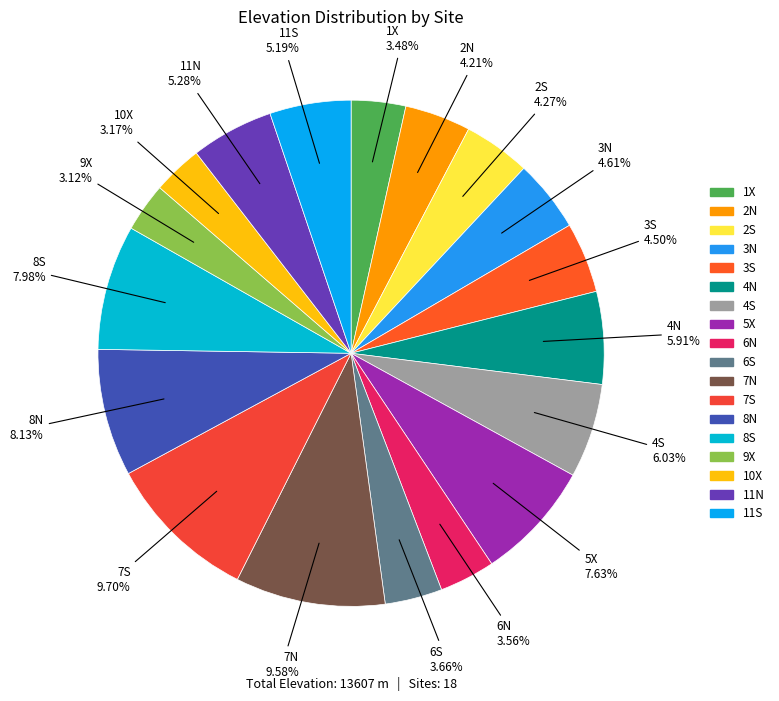

Is it true that 7S is 10% of the pie?

True